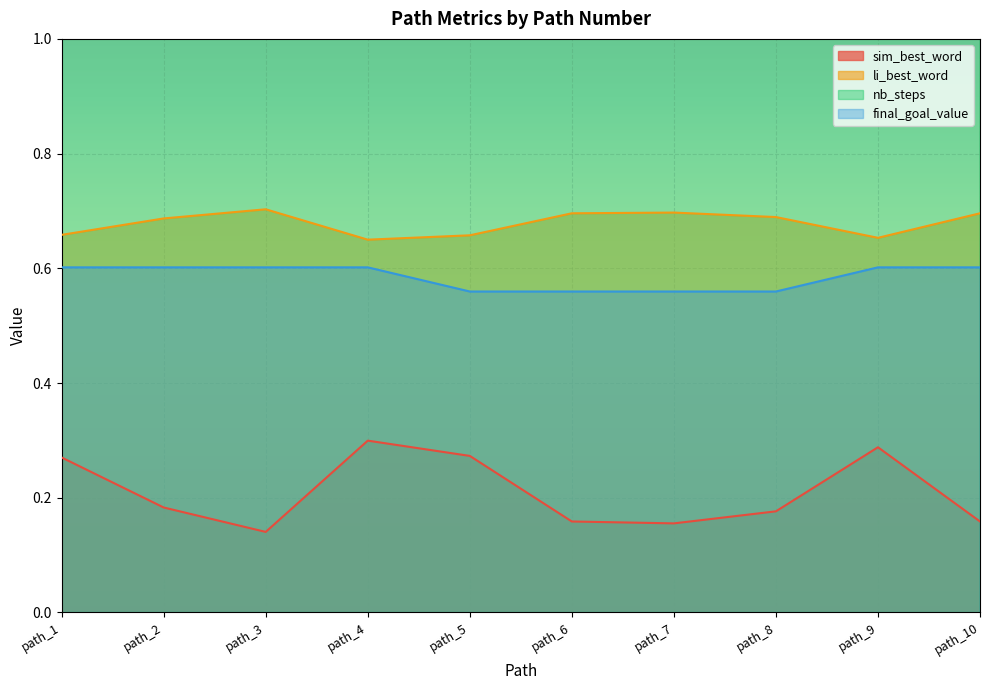

The sim_best_word series shows 0.3 at path_4. True or false?

True